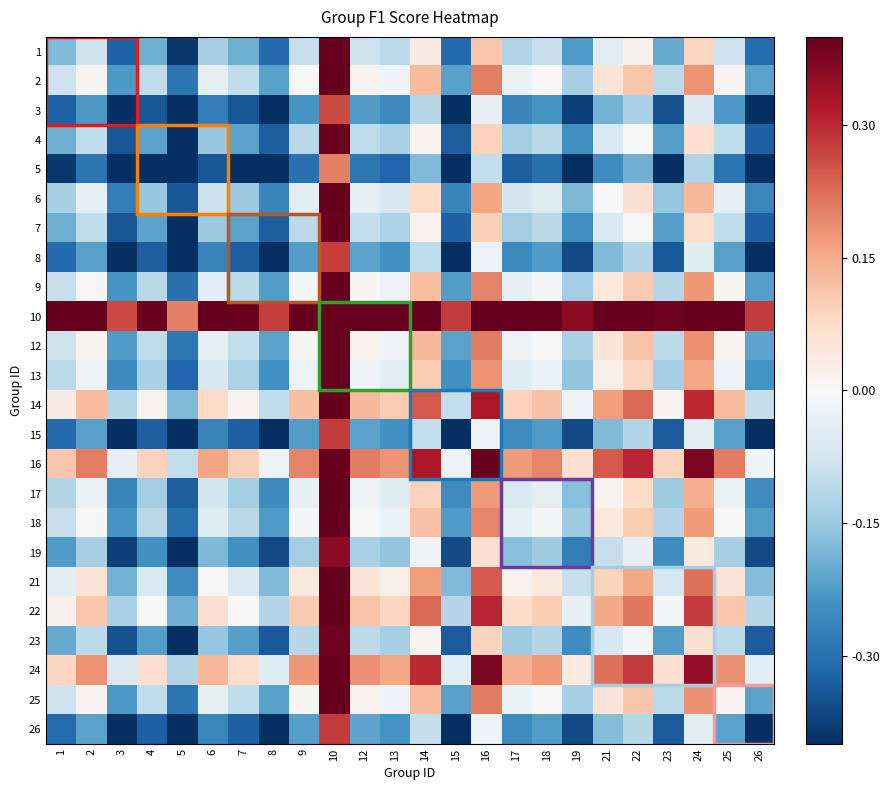

What is the spread (max minus min) of values at 23?

0.8